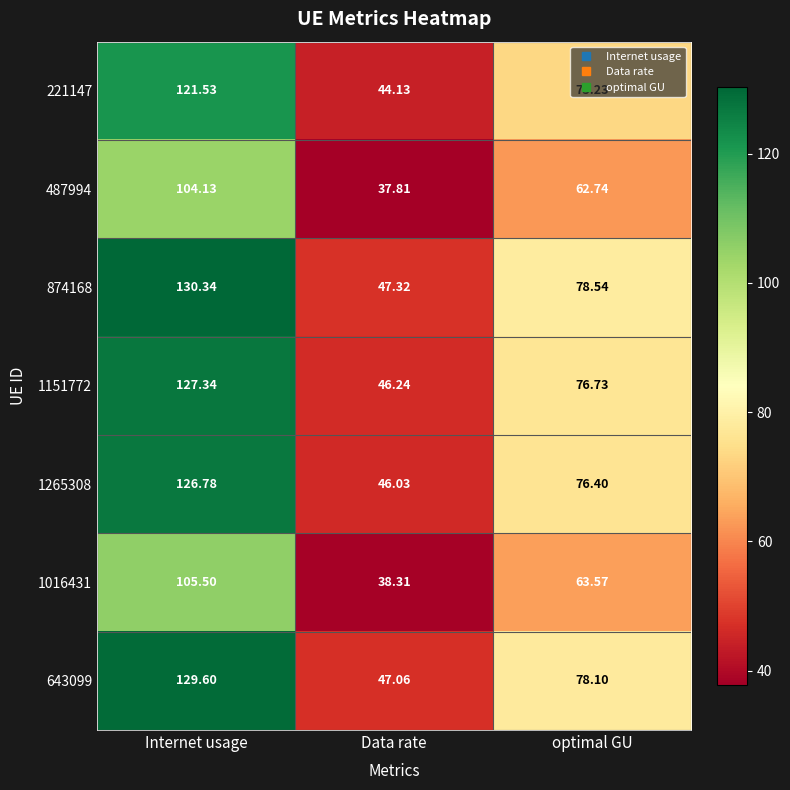

Where is 874168 nearest to the value 88?

optimal GU